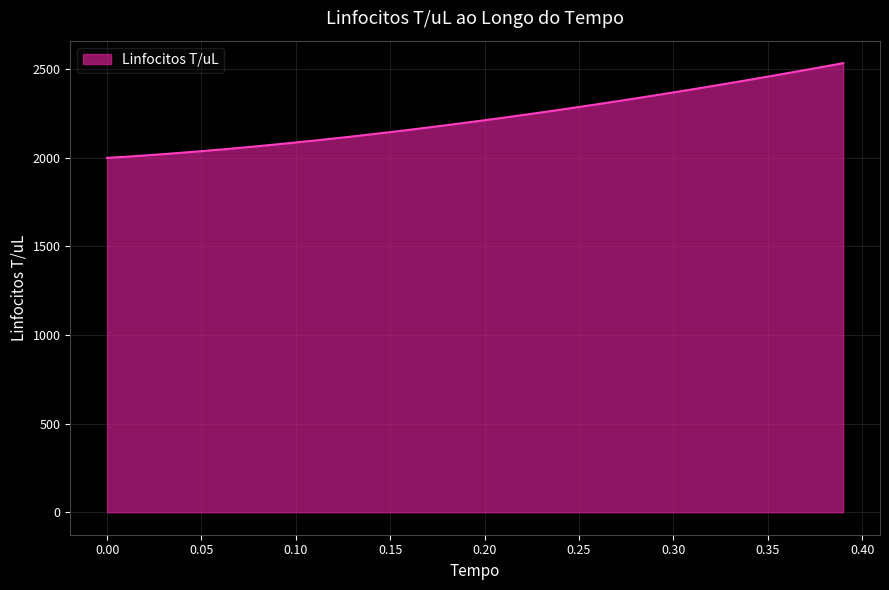

How many values exceed 2212?

20